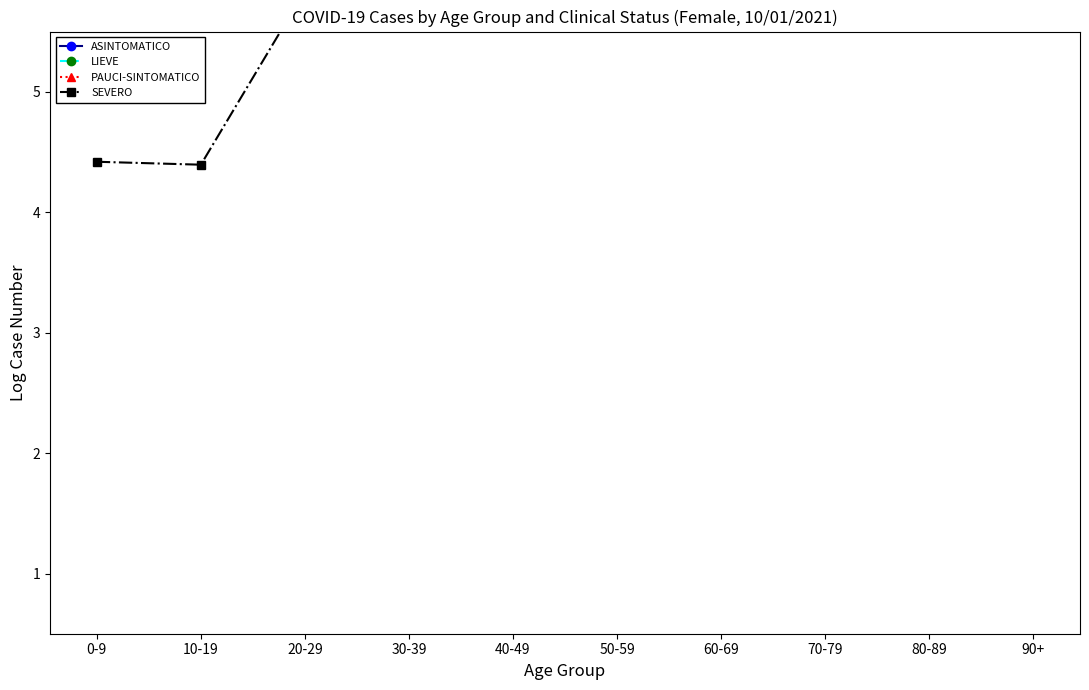

List the labels in order of PAUCI-SINTOMATICO value, largest first.

50-59, 40-49, 30-39, 20-29, 60-69, 80-89, 70-79, 10-19, 90+, 0-9